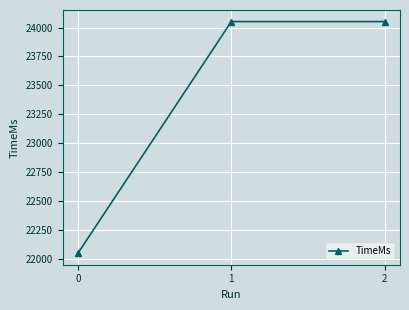

What value does the data have at 1?

24052